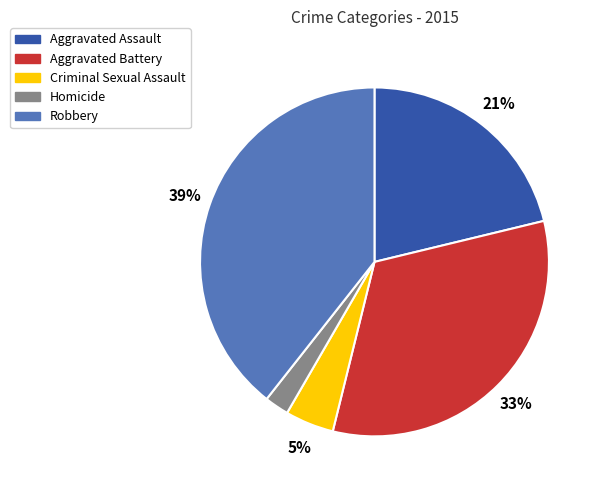

Between Robbery and Aggravated Battery, which is larger?

Robbery